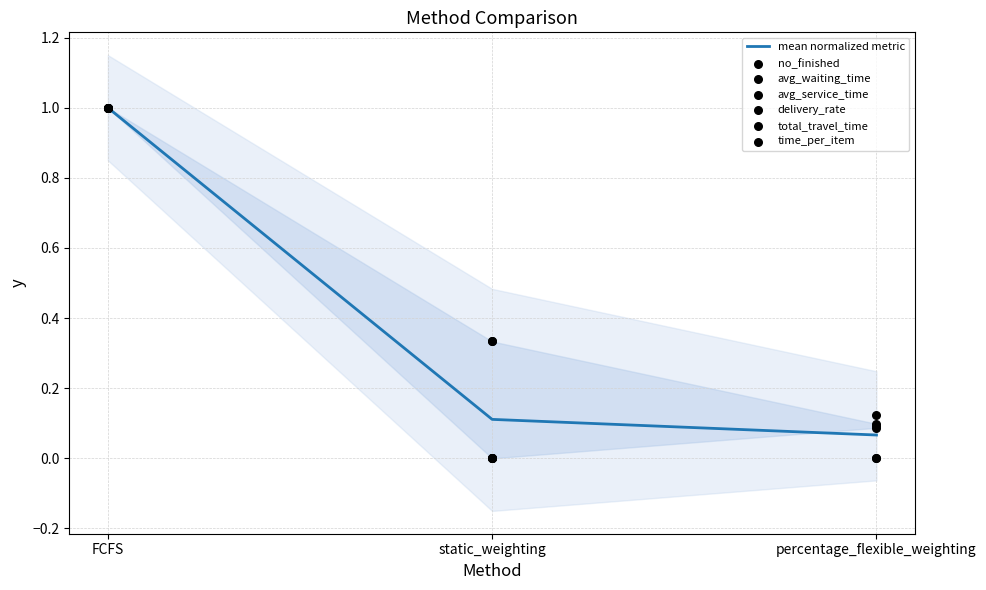

Which series reaches the minimum Y coordinate?

no_finished